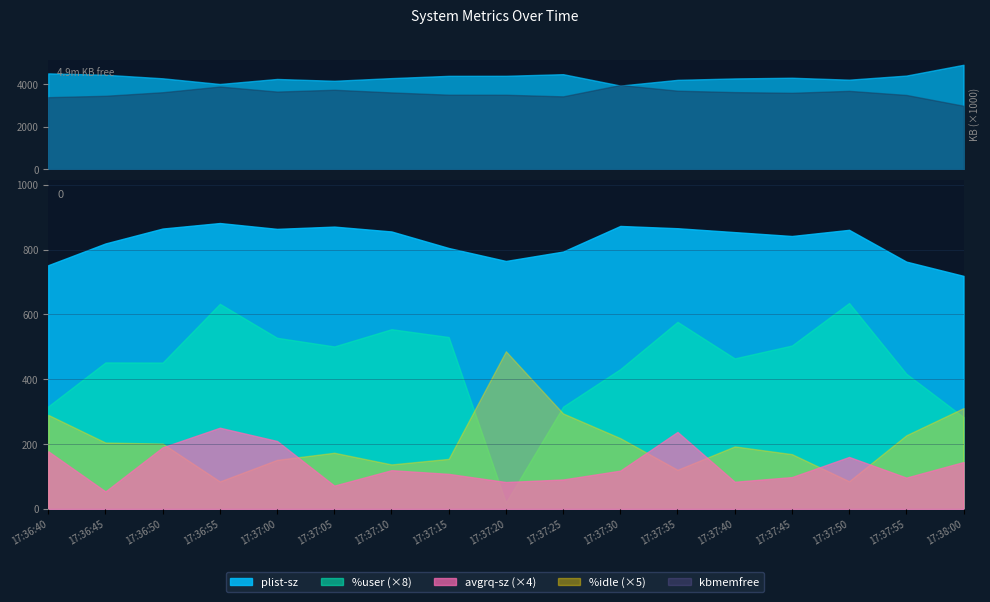

What is the sum of all %user values?

952.1